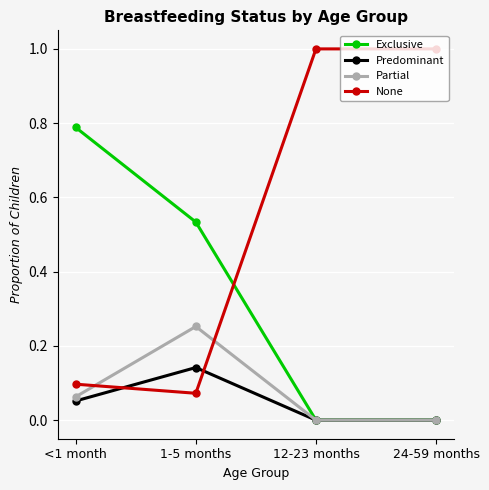

True or false: Exclusive has more than 1 interior local peaks.

False